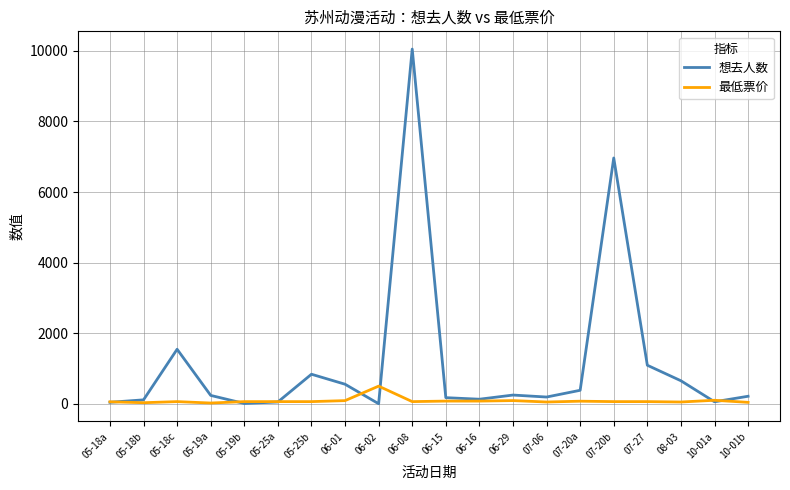

What position from the left is 08-03?

18